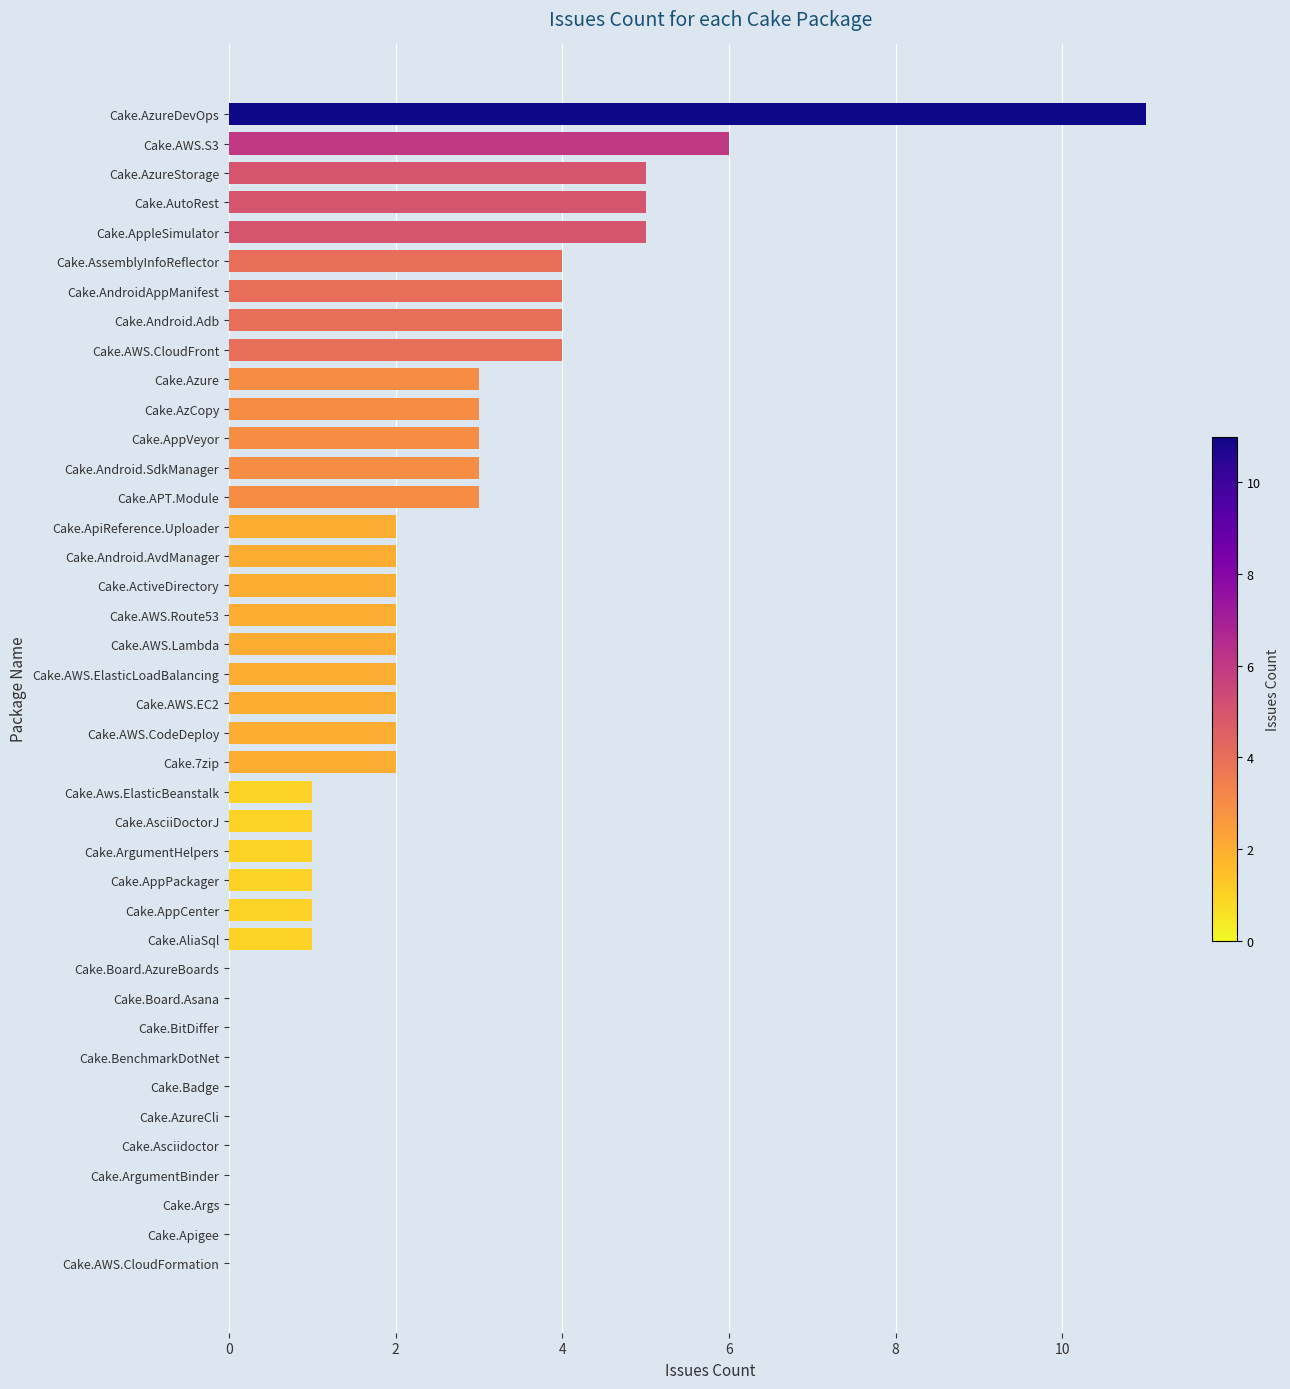

What is the sum of all values?

87